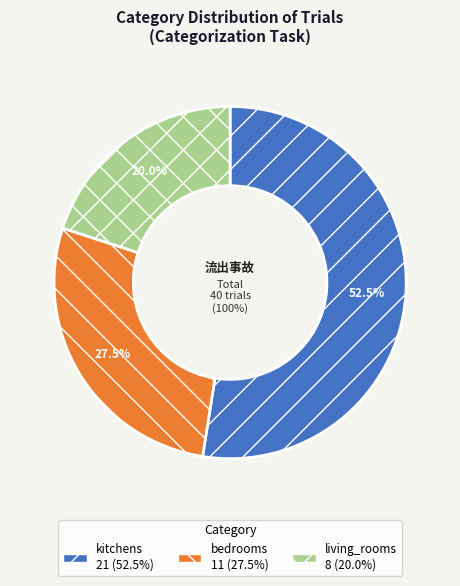

Which slice is the largest?

kitchens